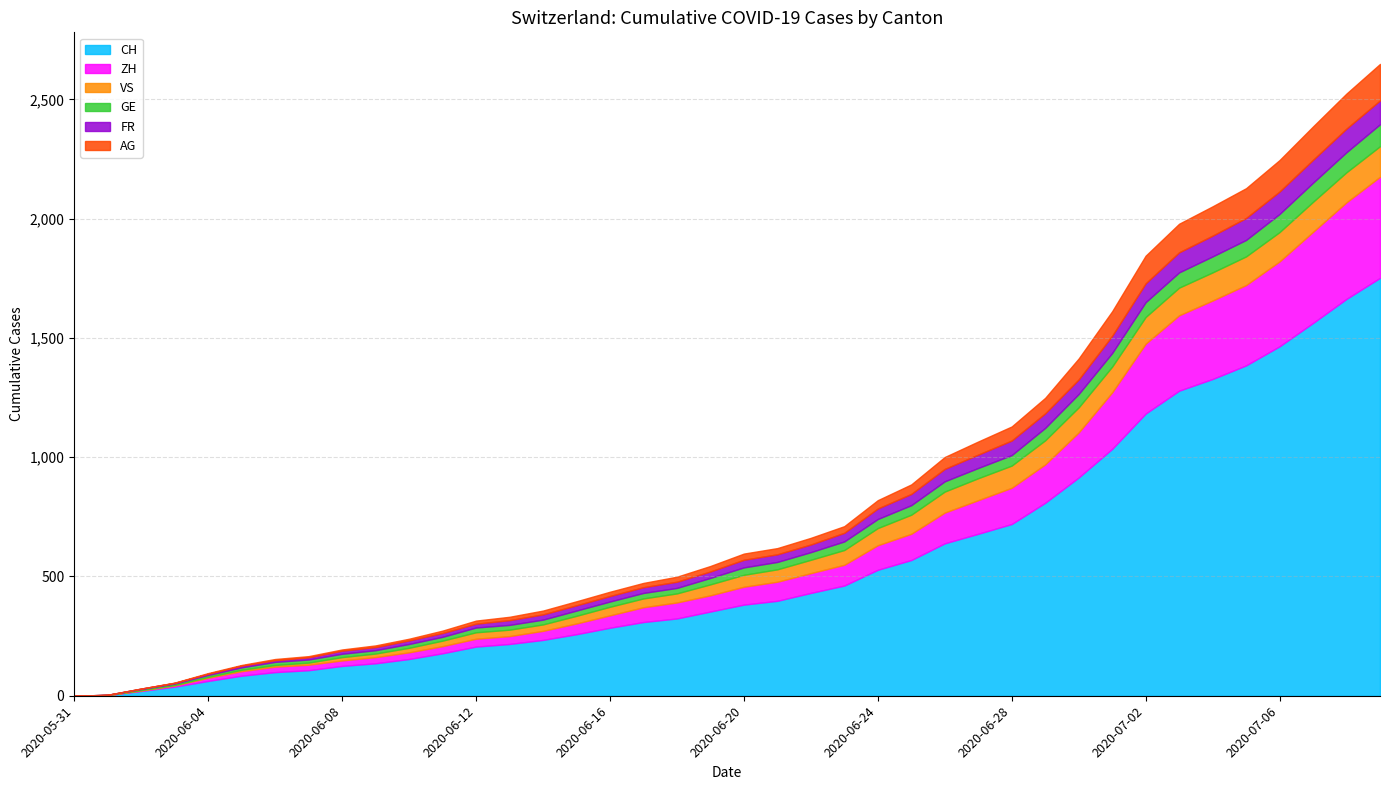

What is the approximate value of ZH at 2020-06-24, to the nearest 5?

105